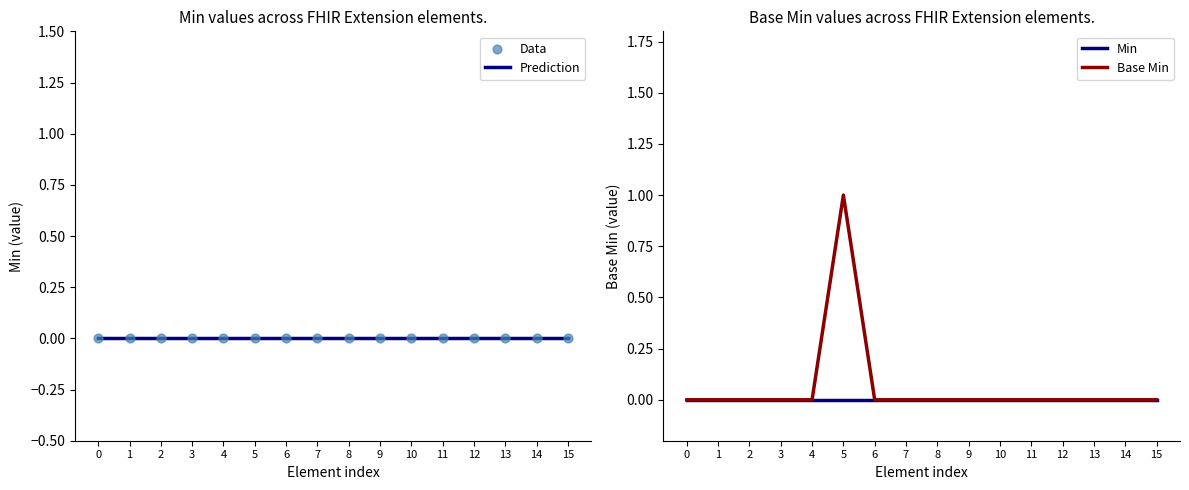

Is the value of Data at 7 greater than the value of Min at 7?

No